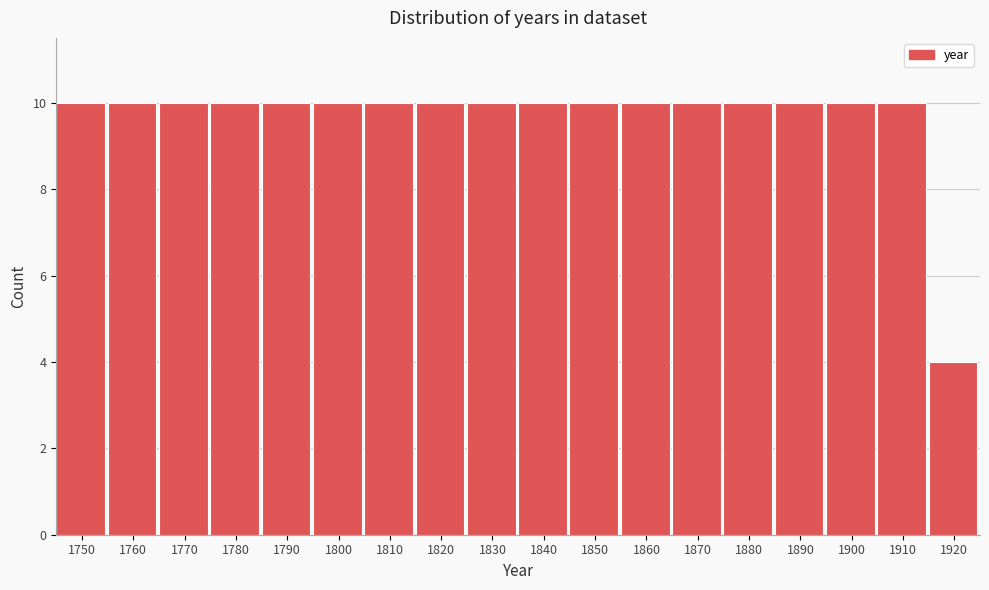

Reading left to right, extract all data points from this chart.

10	10	10	10	10	10	10	10	10	10	10	10	10	10	10	10	10	4